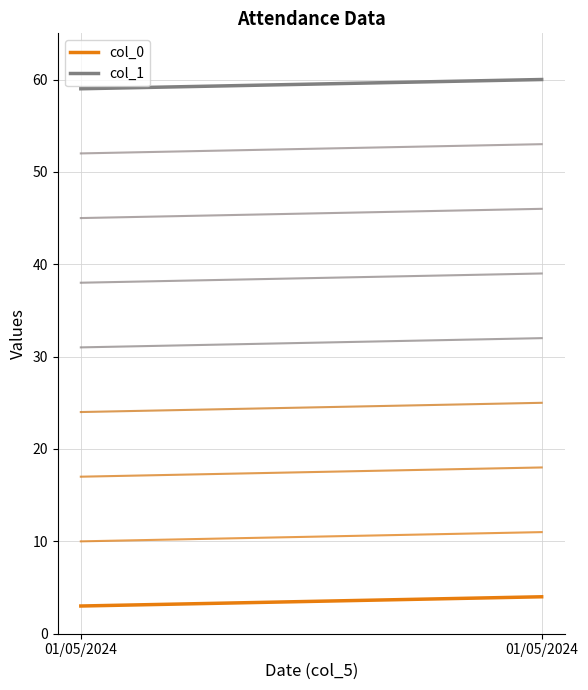

What is the spread (max minus min) of values at 01/05/2024?

56